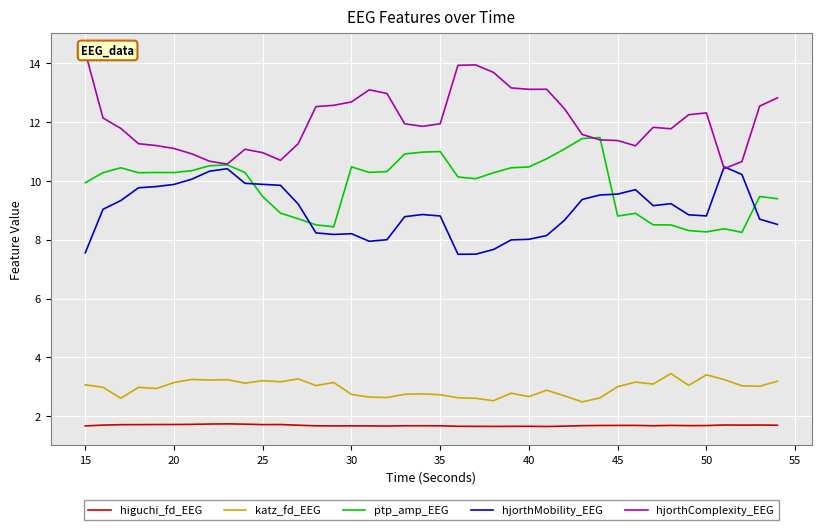

True or false: ptp_amp_EEG and katz_fd_EEG cross at least once.

False